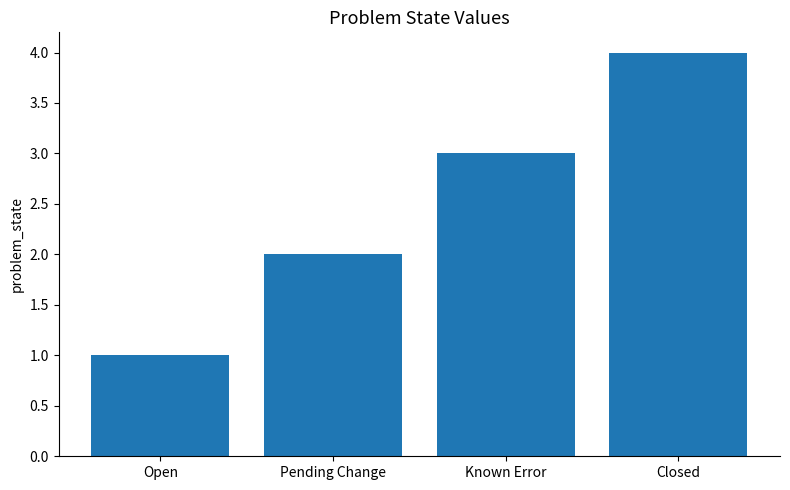

Approximately how many times larger is the value at Closed compared to Known Error?

1.3